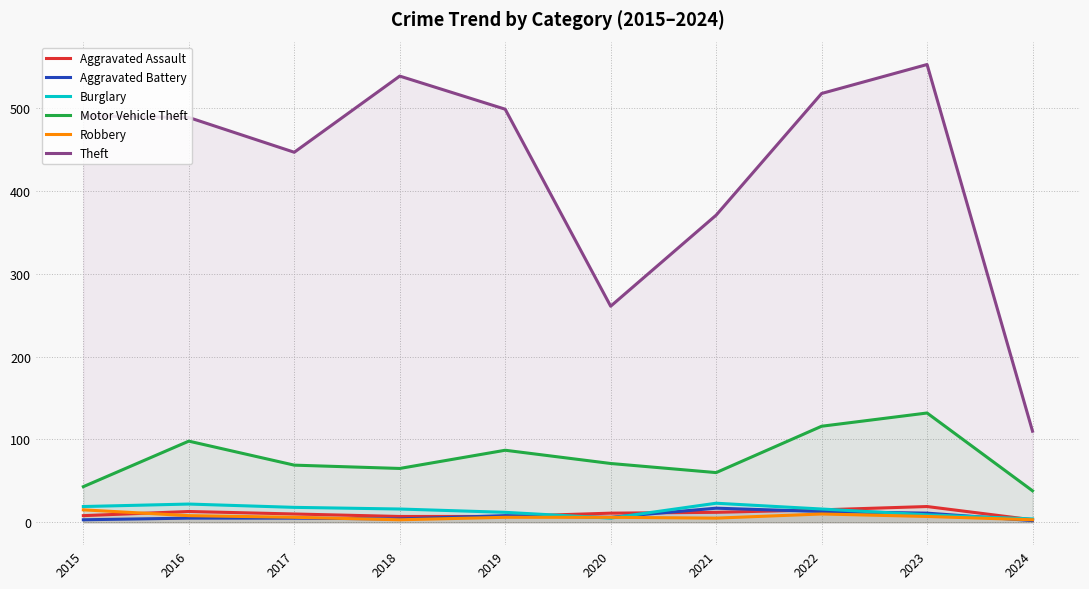

The Aggravated Battery series shows 17 at 2021. True or false?

True